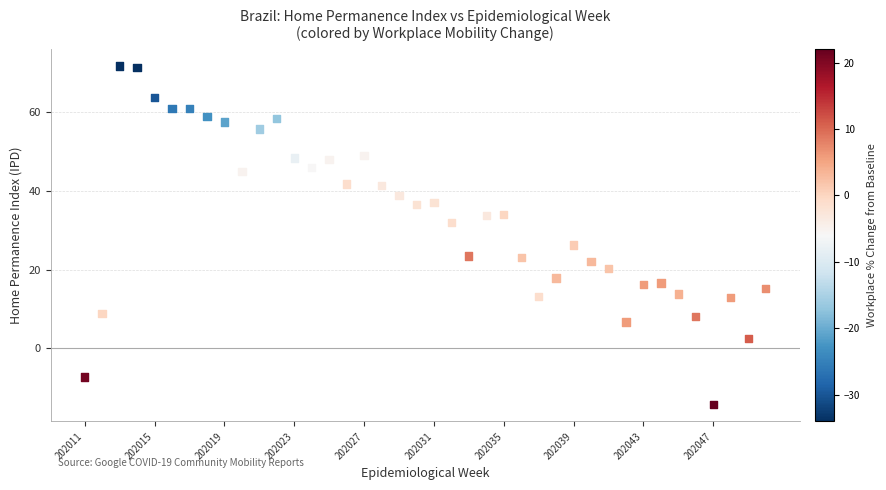

What Y value in the scatter plot is closest to 28?

26.2